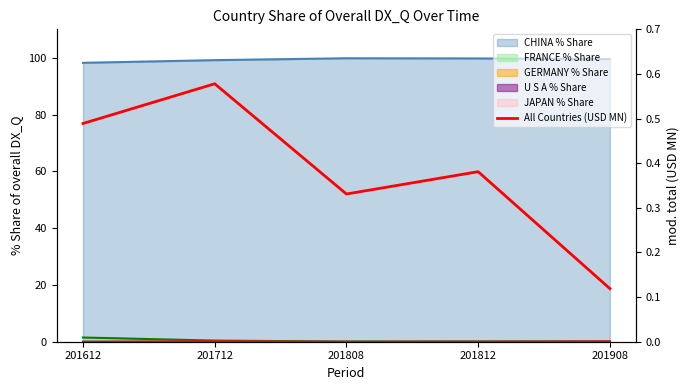

At which category does the chart reach its peak across all series?

201712